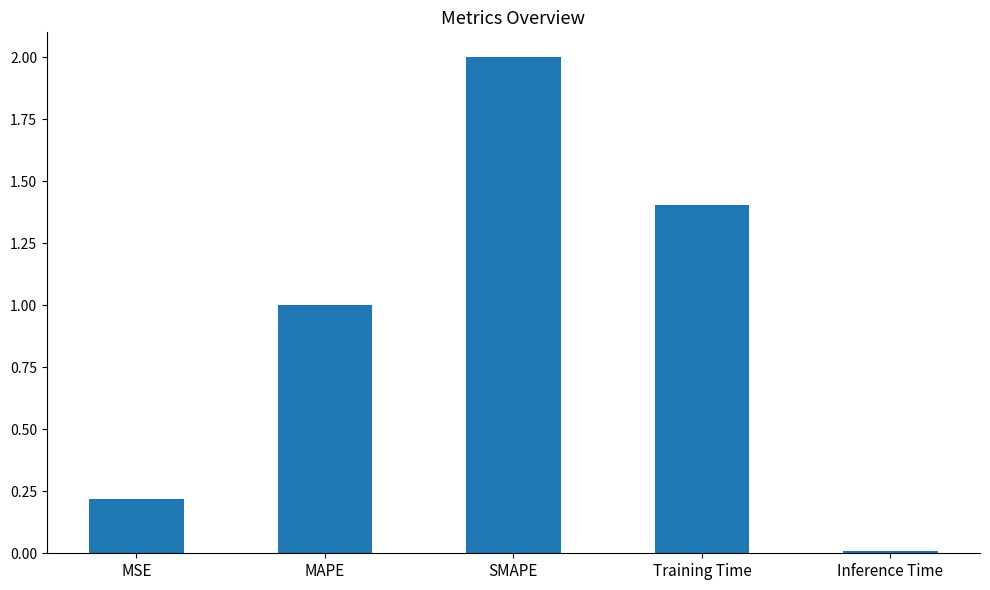

Between Training Time and MAPE, which is larger?

Training Time